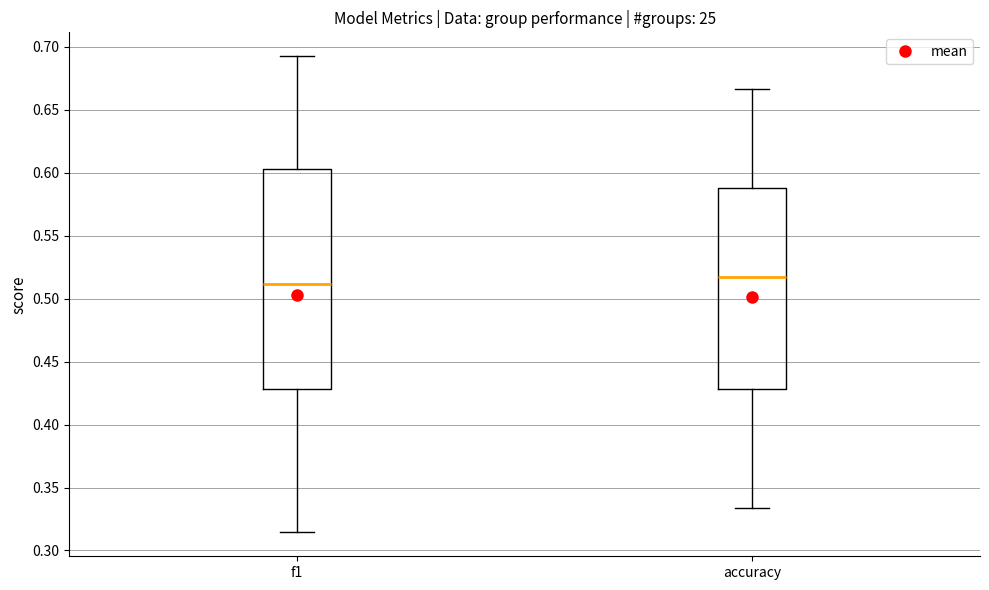

Reading left to right, transcribe this box plot: for each box, give where its median line is, the range the box spans, and where its two whiskers end, as read against the y-axis. The values are not printed on the chart, so give them approximately, as read against the axis.

f1: median 0.510, box 0.430 to 0.605, whiskers 0.315 to 0.695
accuracy: median 0.515, box 0.430 to 0.590, whiskers 0.335 to 0.665